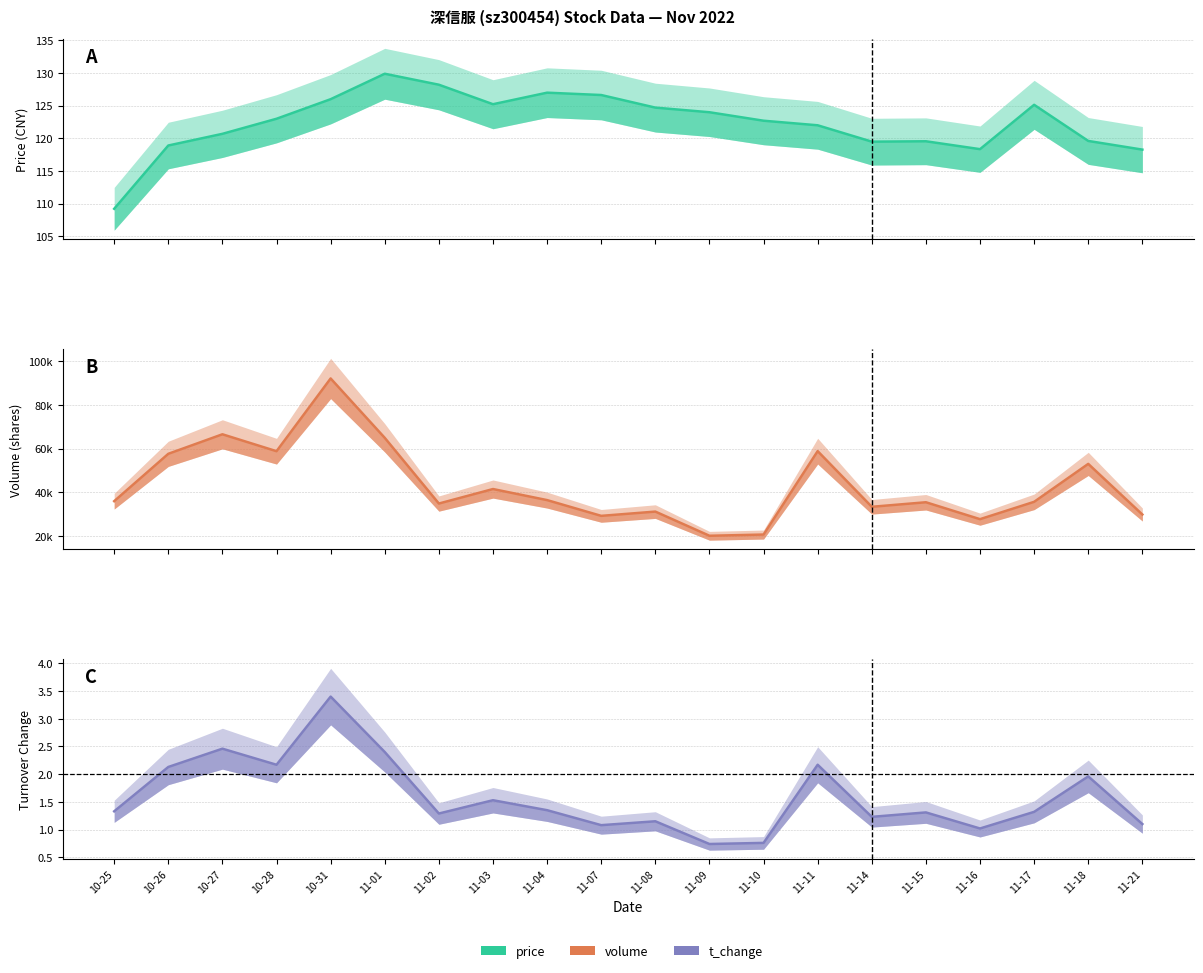

At which category does the chart reach its peak across all series?

10-31